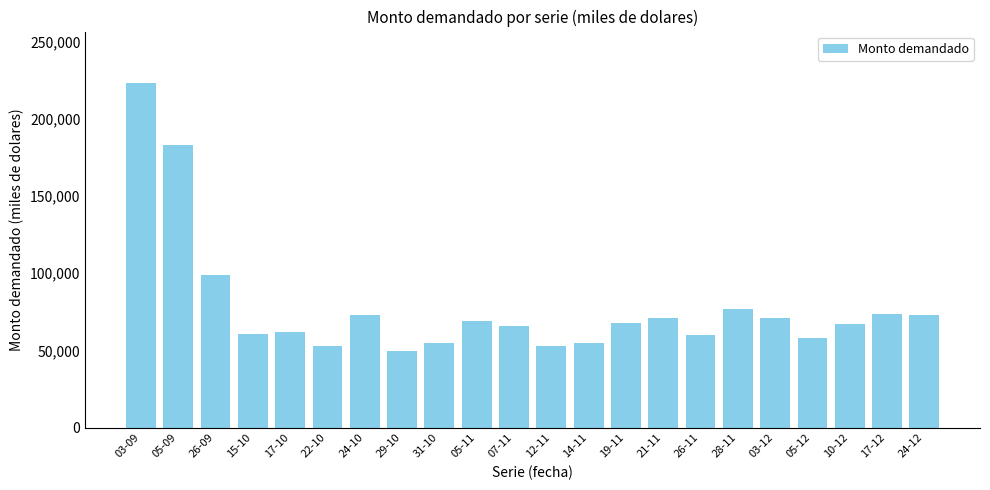

Is it true that the value at 22-10 is 11412?

False